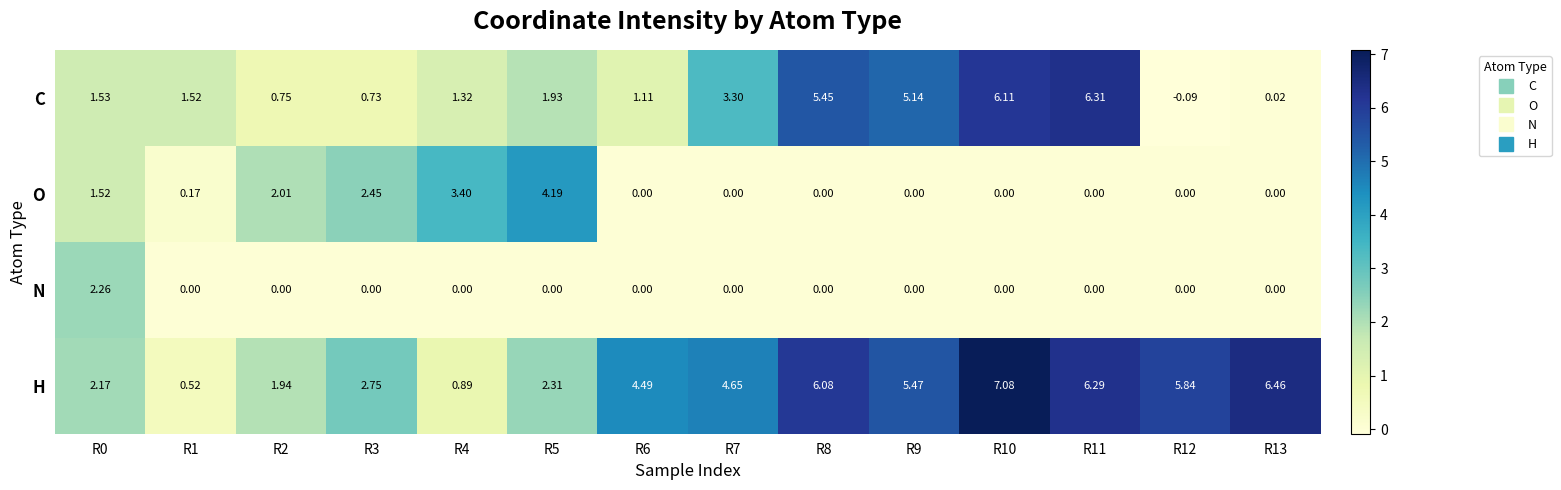

Which series has the largest total across all categories?

H